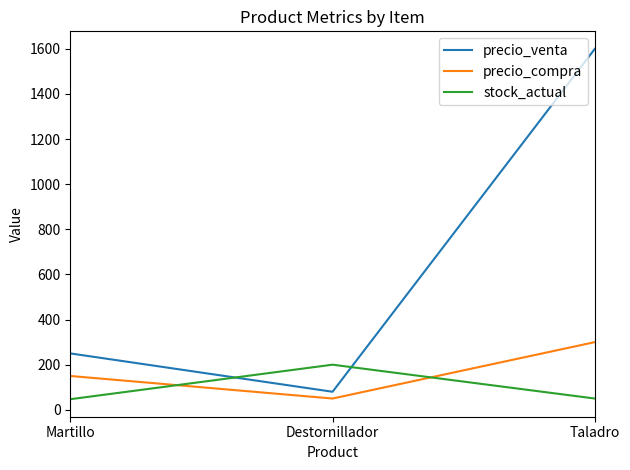

What is the difference between the precio_venta values at Destornillador and Taladro?

1520